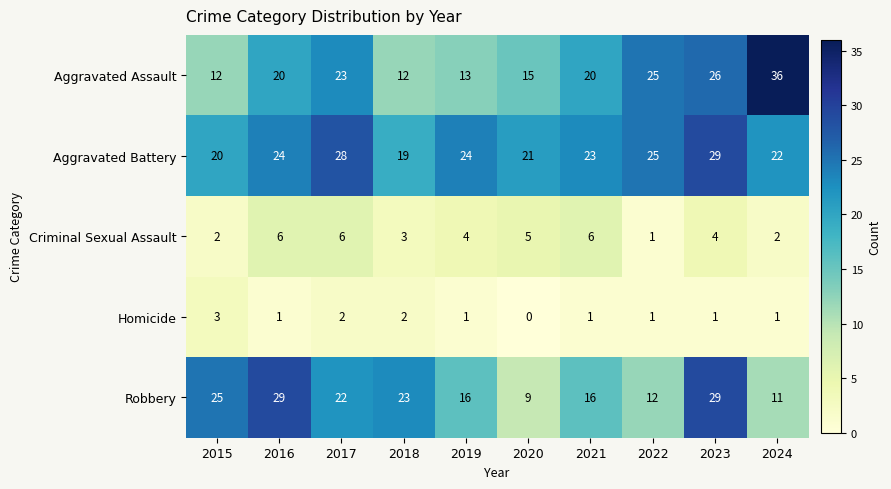

How many Aggravated Battery values are between 21 and 25?

6